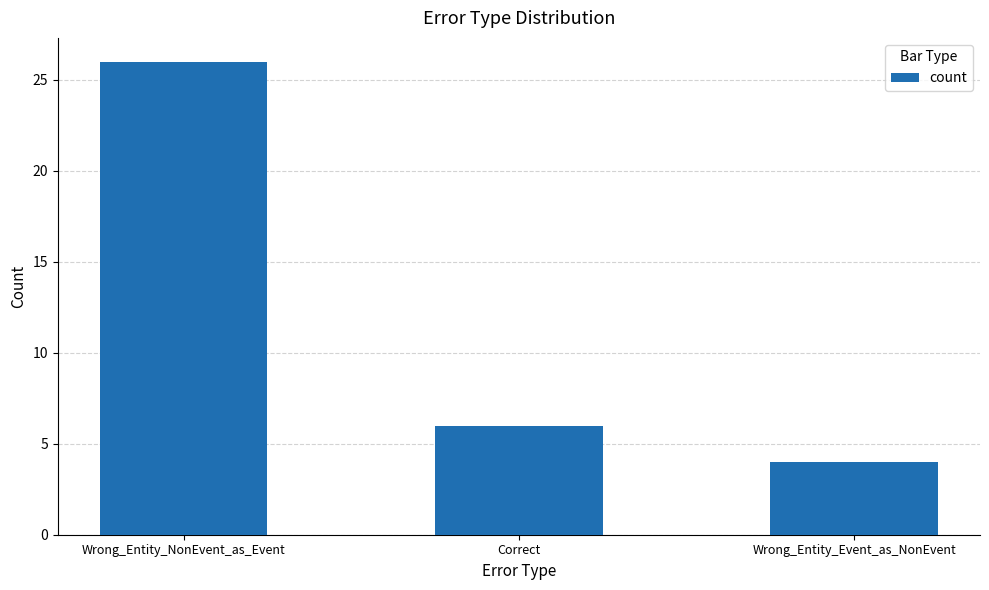

What is the maximum value shown in the chart?

26